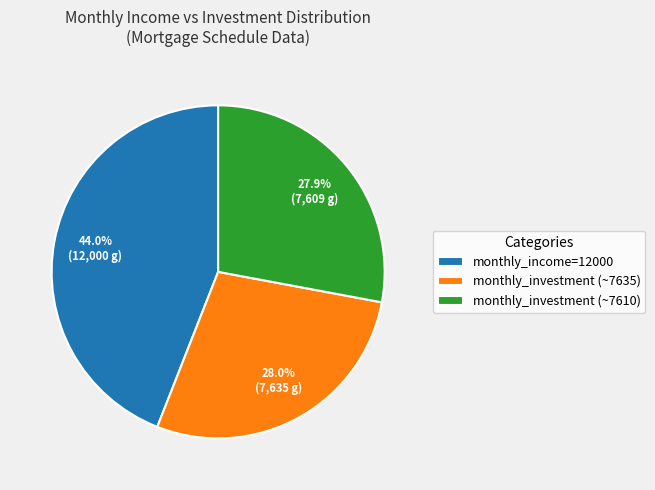

Between monthly_income=12000 and monthly_investment (~7635), which is larger?

monthly_income=12000